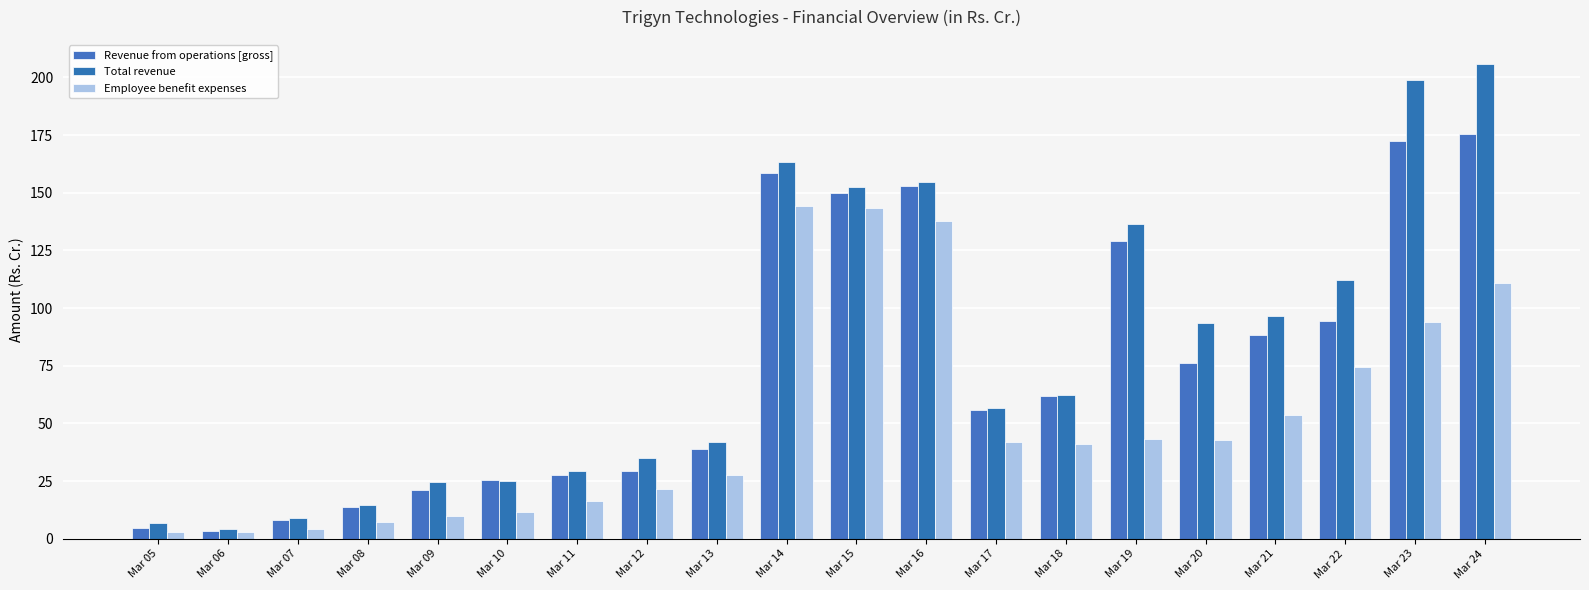

What value does the Total revenue series have at Mar 10?

24.9